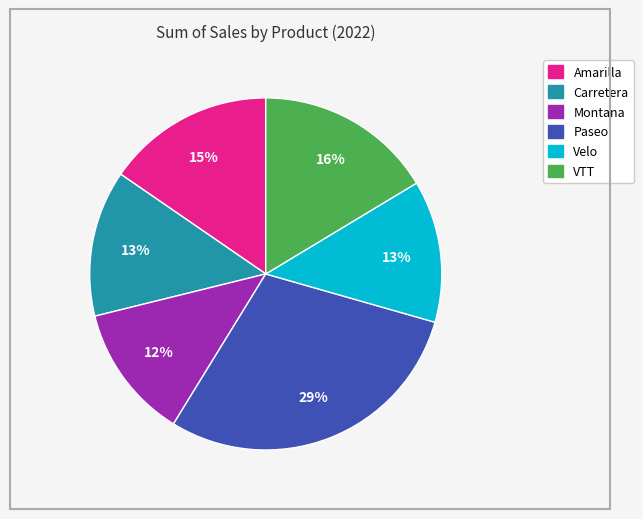

What percentage is the VTT slice, to the nearest percent?

16%